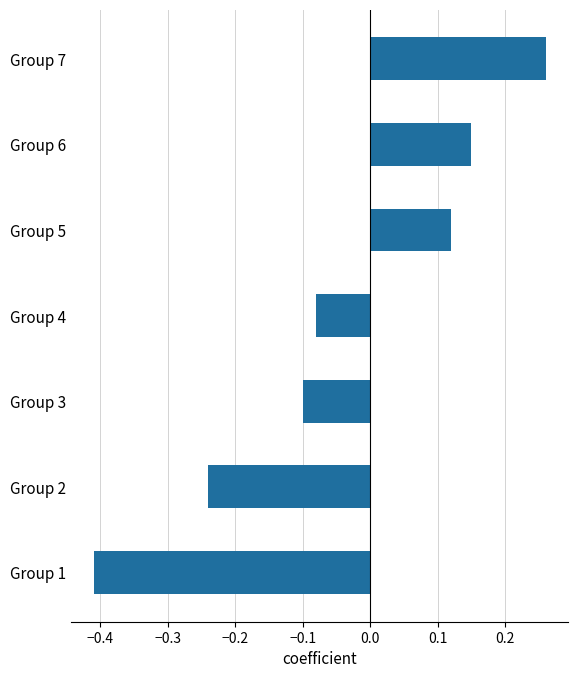

What is the sum of all values?

-0.3